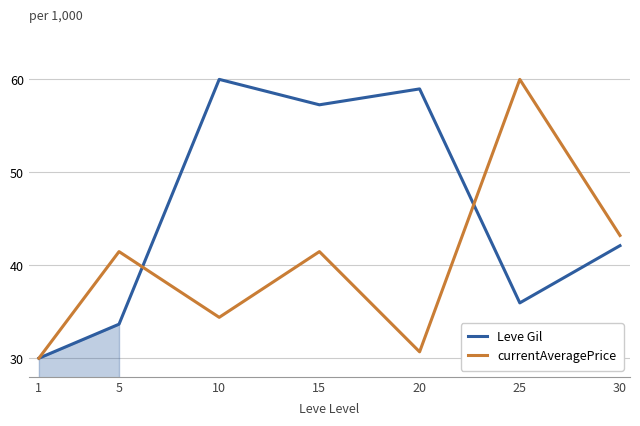

At which label is Leve Gil closest to 45?

30